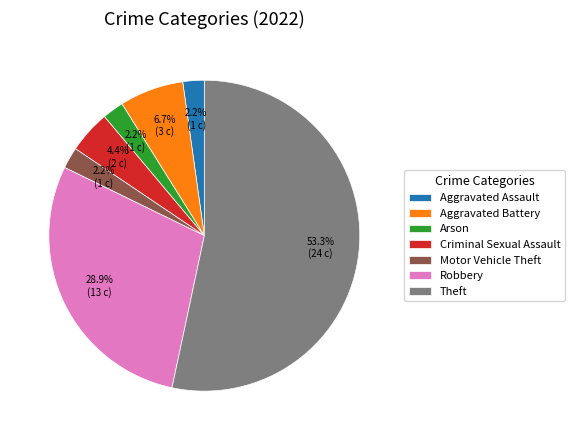

What is the ratio of the value at Criminal Sexual Assault to the value at Aggravated Assault?

2.0